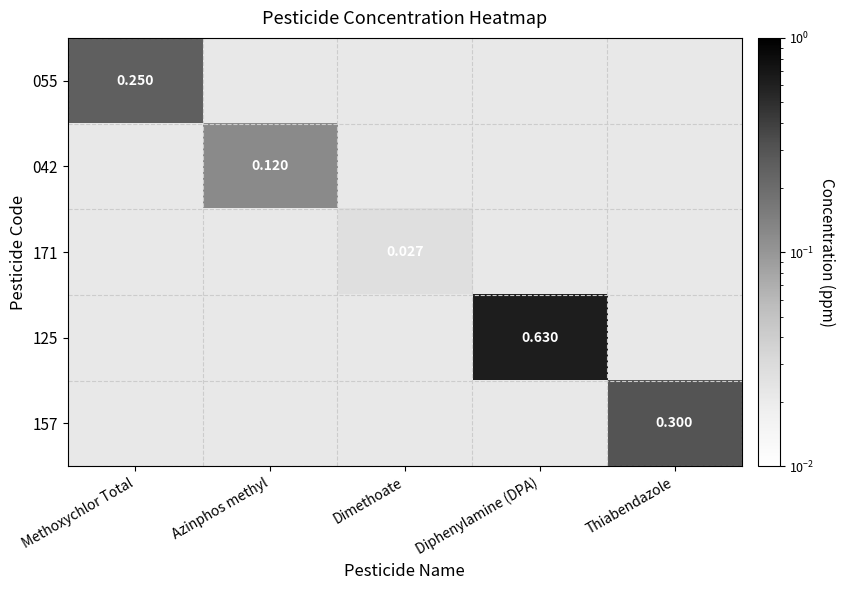

Is the value of 157 at Dimethoate greater than the value of 125 at Azinphos methyl?

No